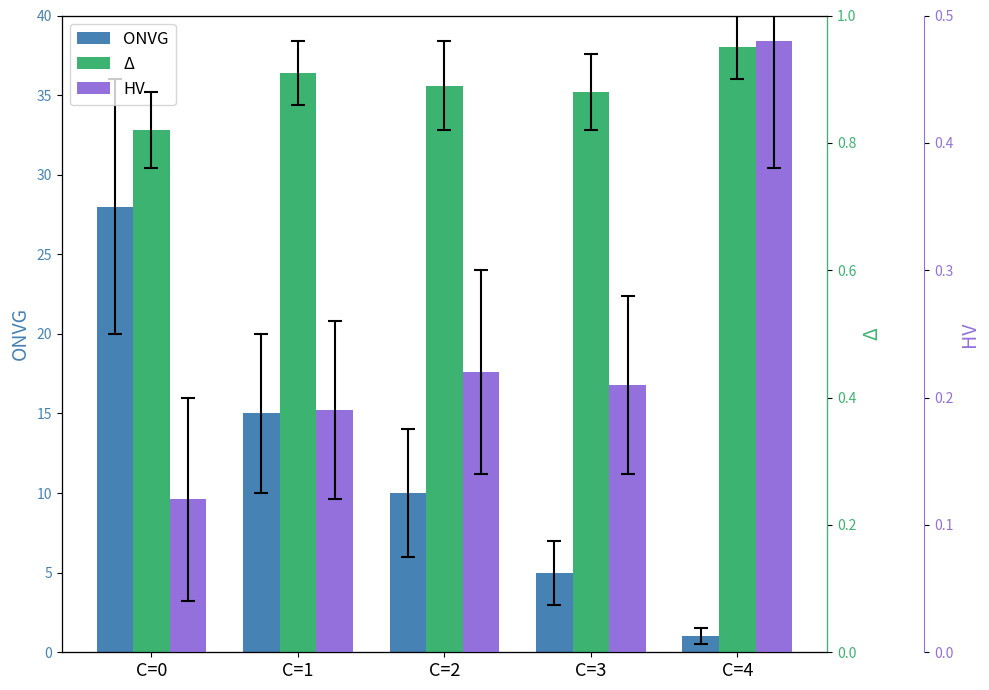

At how many categories does at least one series exceed 13?

2